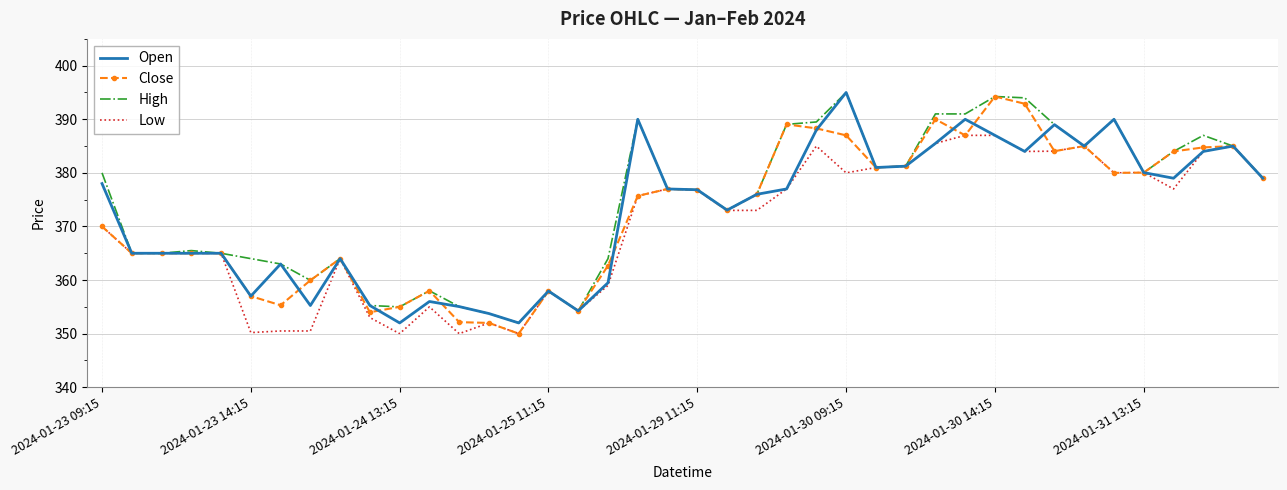

What is the average value of the Close series?

372.3